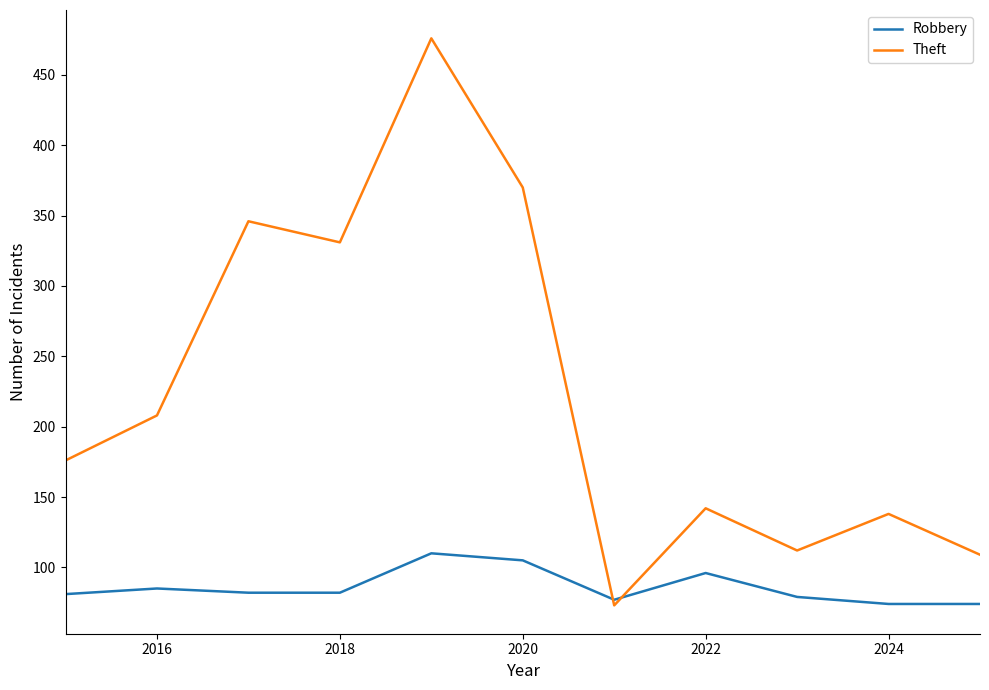

Rank the series by their maximum value, from lowest to highest.

Robbery, Theft